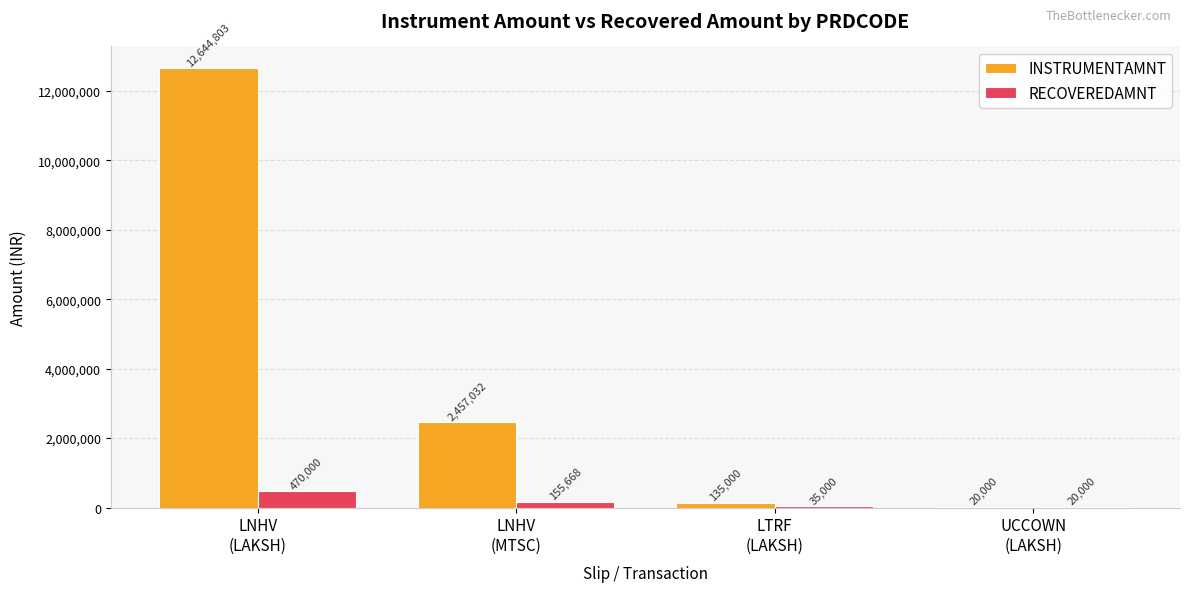

Which series has the largest range (max minus min)?

INSTRUMENTAMNT